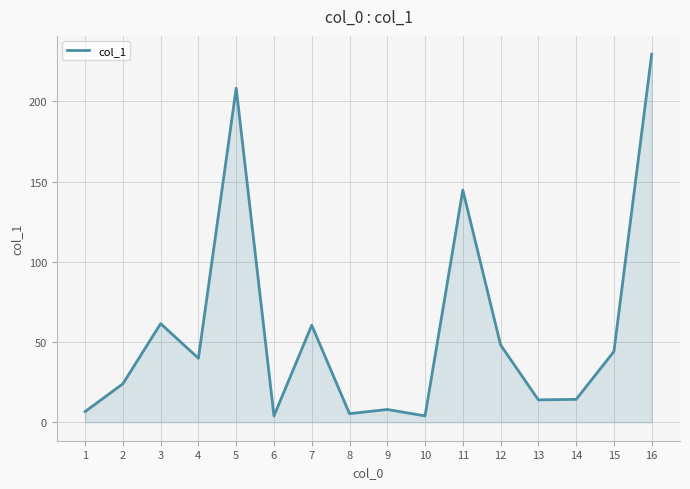

Which category has the highest value across all series?

16